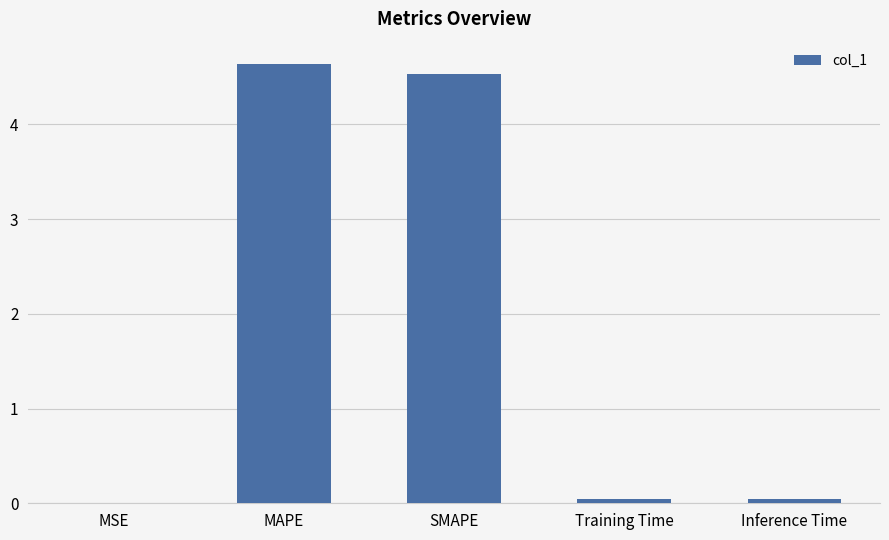

What is the change in value from SMAPE to Inference Time?

-4.5